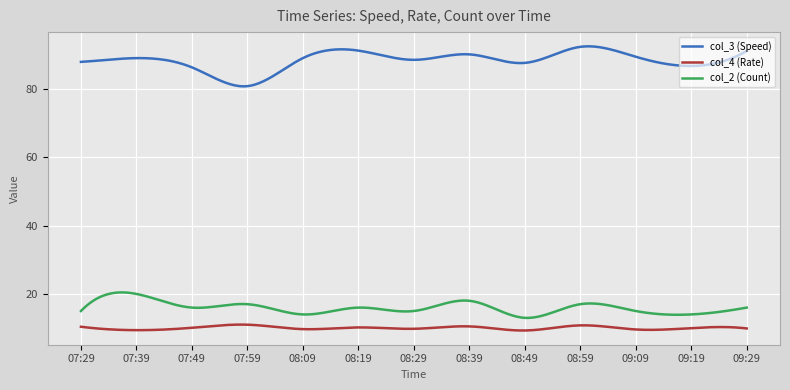

List the series in order of their peak value, highest first.

col_3 (Speed), col_2 (Count), col_4 (Rate)